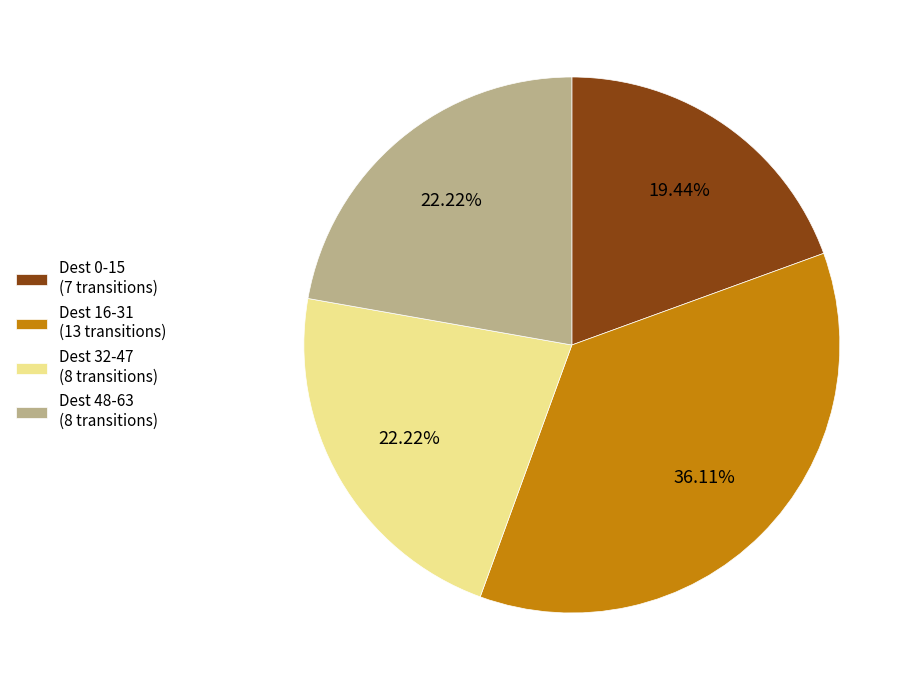

Combined, do Dest 48-63 (8 transitions) and Dest 32-47 (8 transitions) account for over 50%?

No